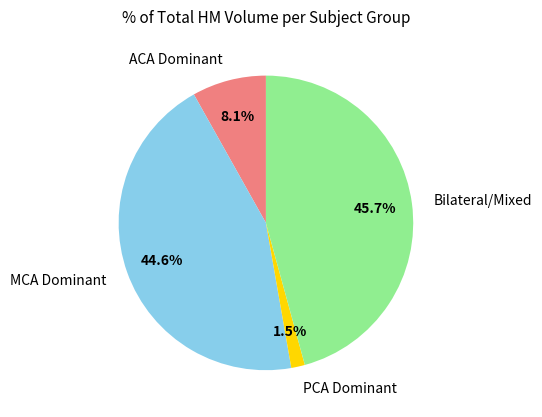

How many segments does this pie chart have?

4